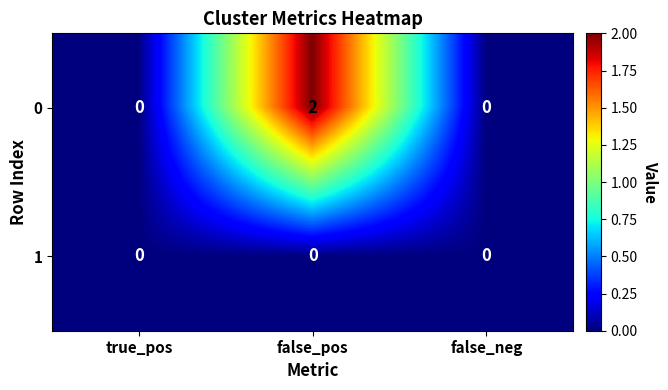

Between false_pos and false_neg, which series saw the biggest shift?

0